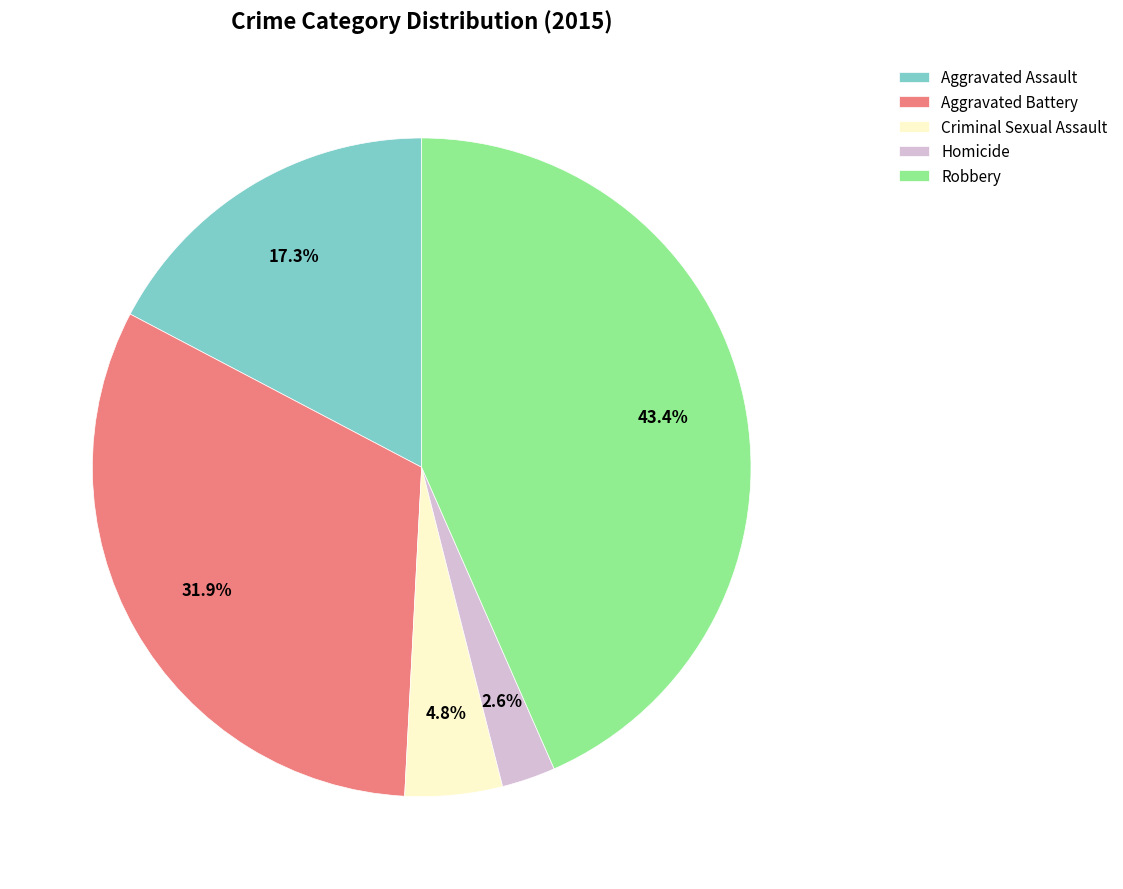

Is the sum of Criminal Sexual Assault and Aggravated Assault greater than half?

No